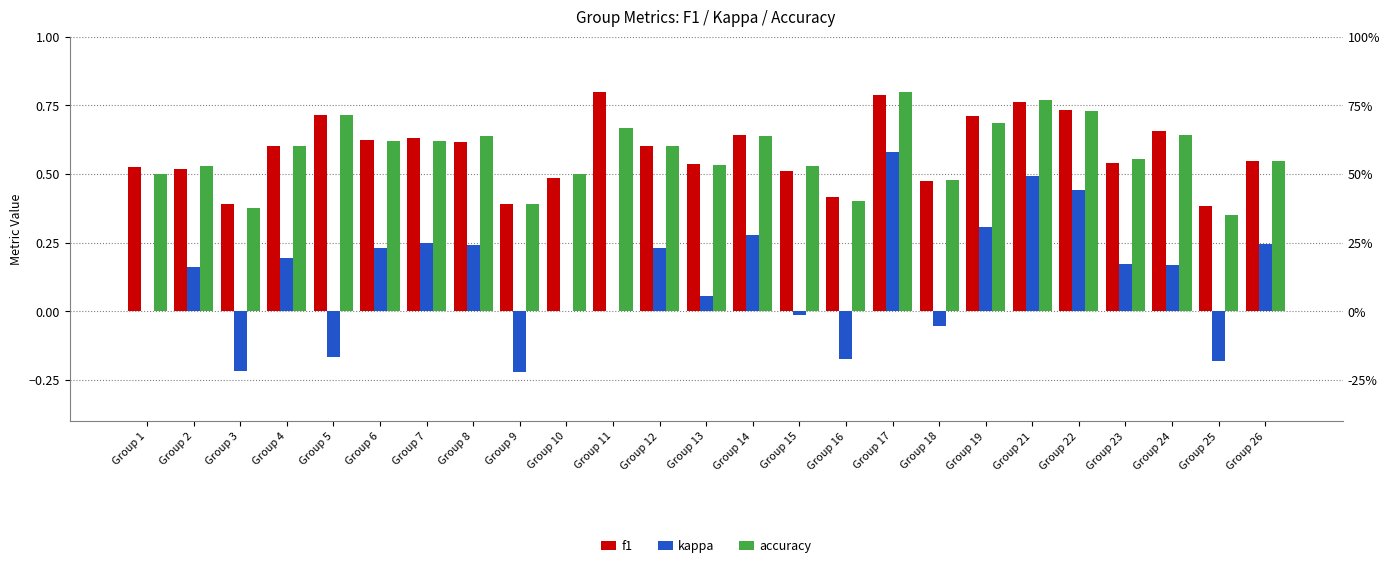

What is the difference between the maximum and minimum values in the accuracy series?

0.5